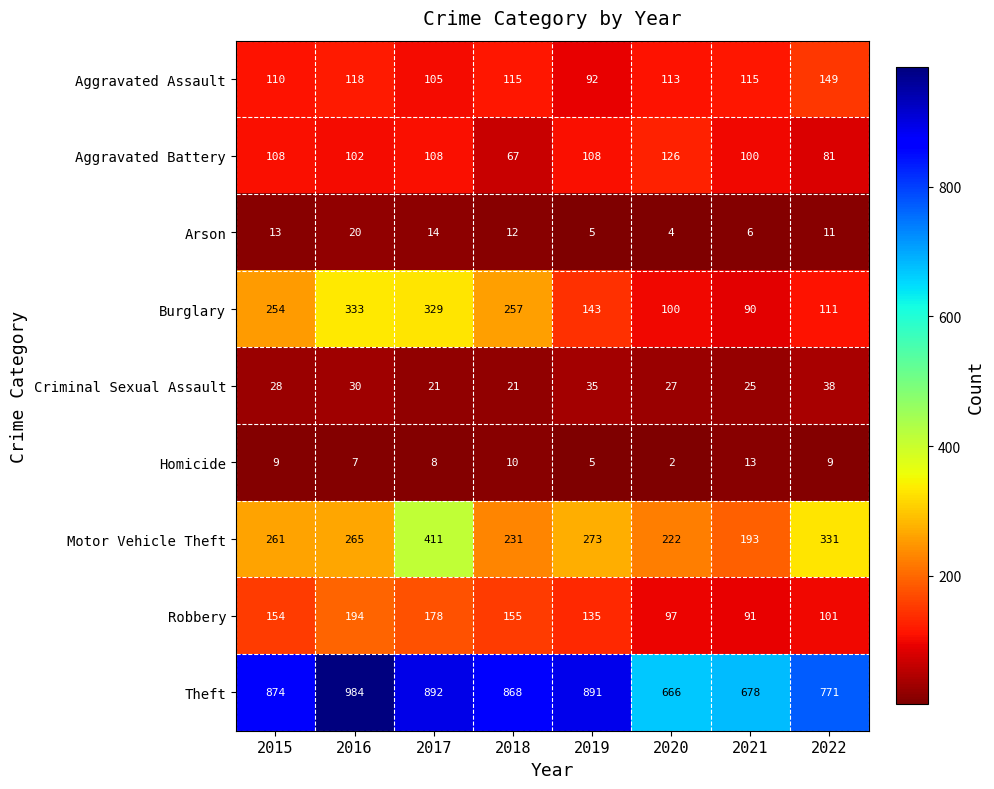

What is the highest value of the Aggravated Battery series?

126